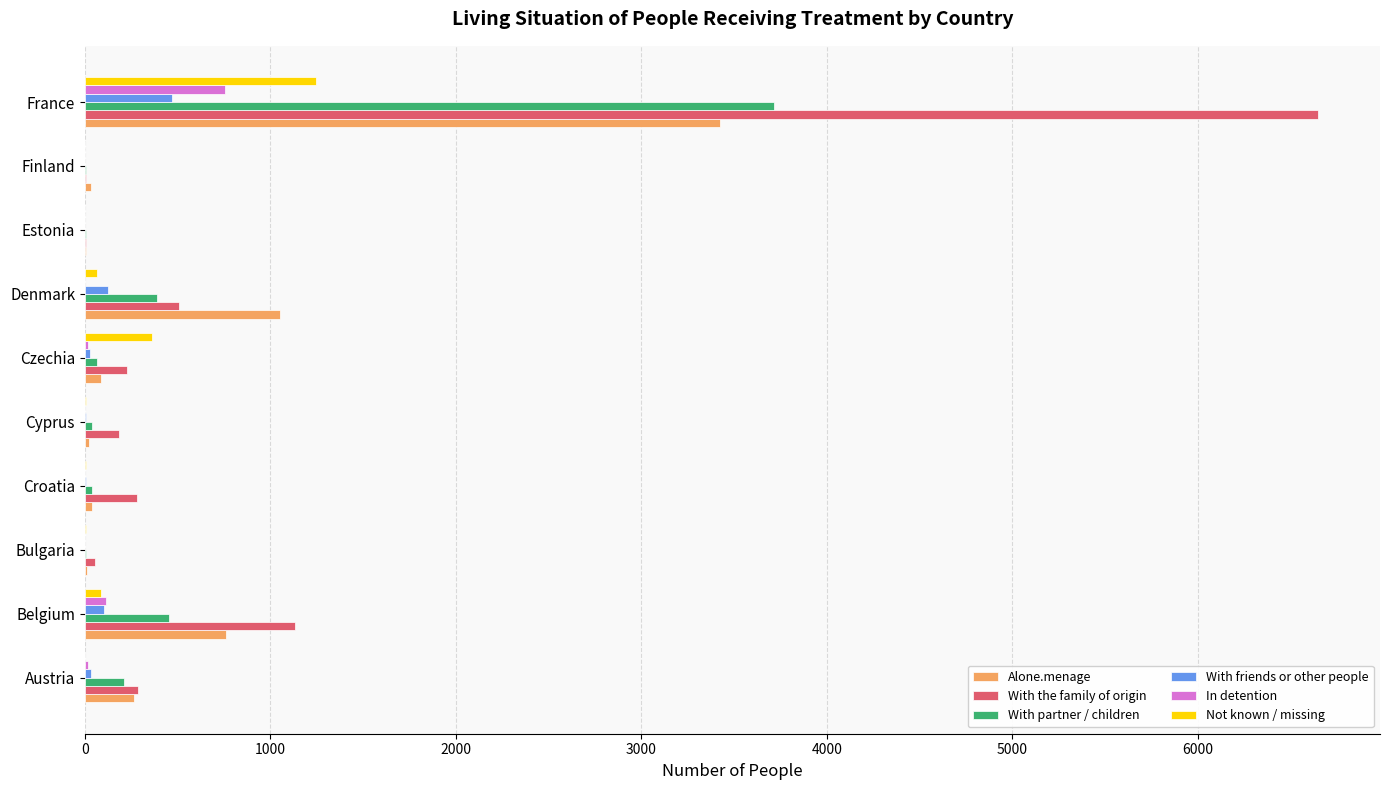

How many categories are shown in the chart?

10